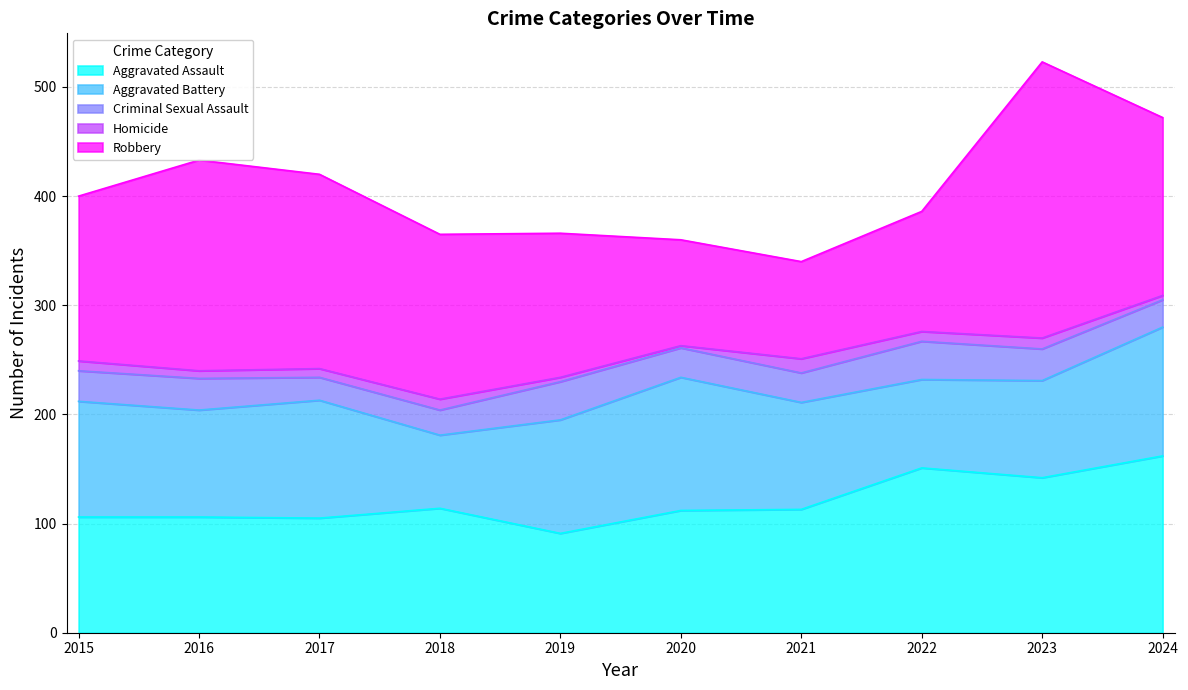

How many times do Robbery and Aggravated Battery cross each other?

2